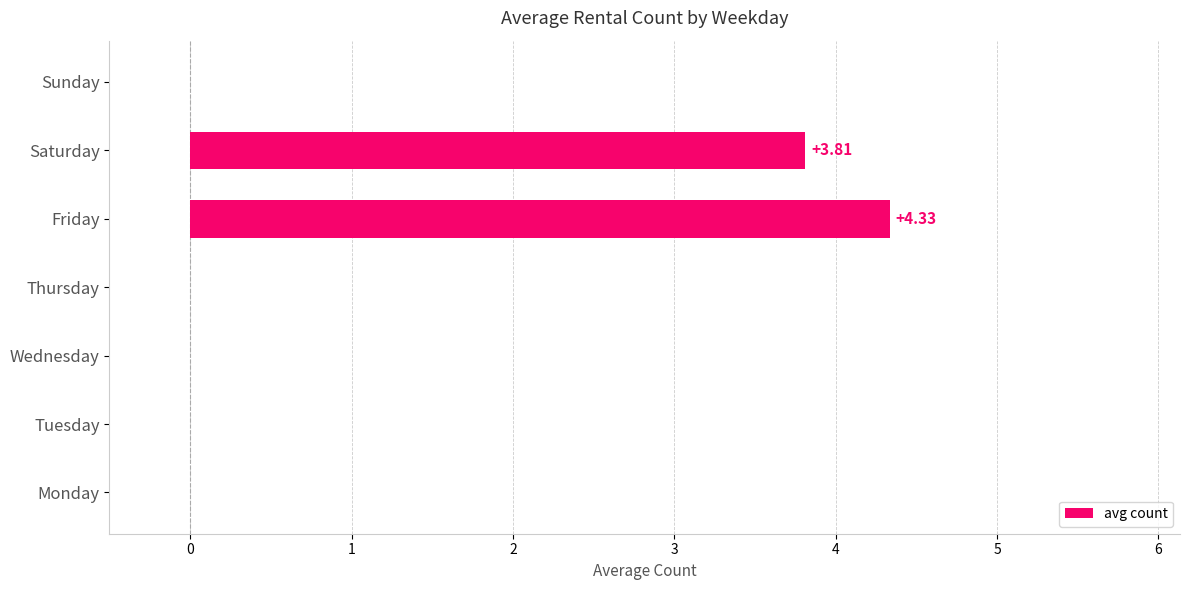

Which has a higher value, Wednesday or Saturday?

Saturday